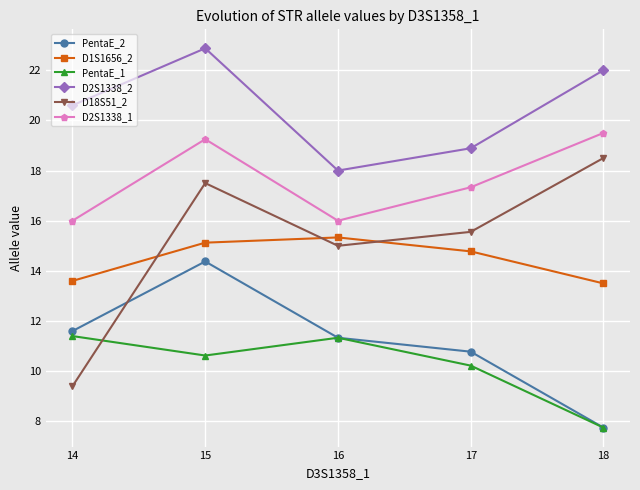

Where does the D2S1338_1 series first go above 17?

15